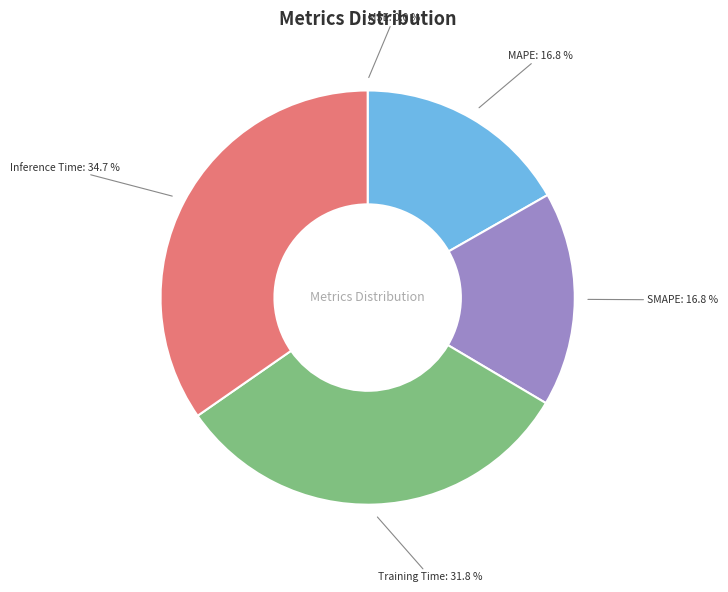

Between Training Time and MAPE, which is larger?

Training Time